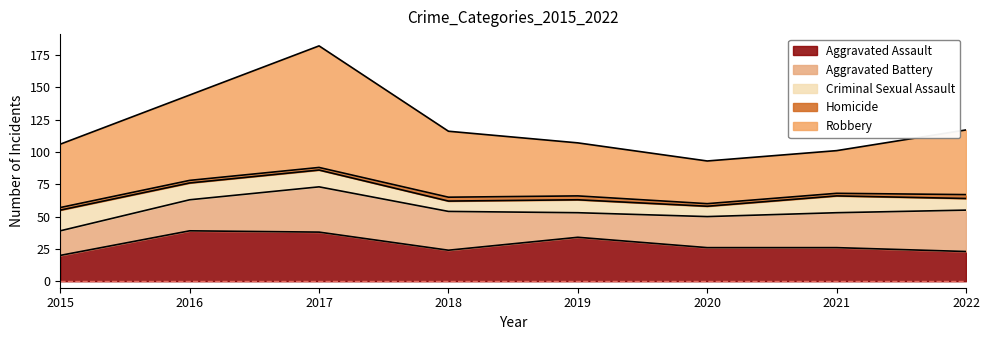

Does the chart have visible grid lines?

No